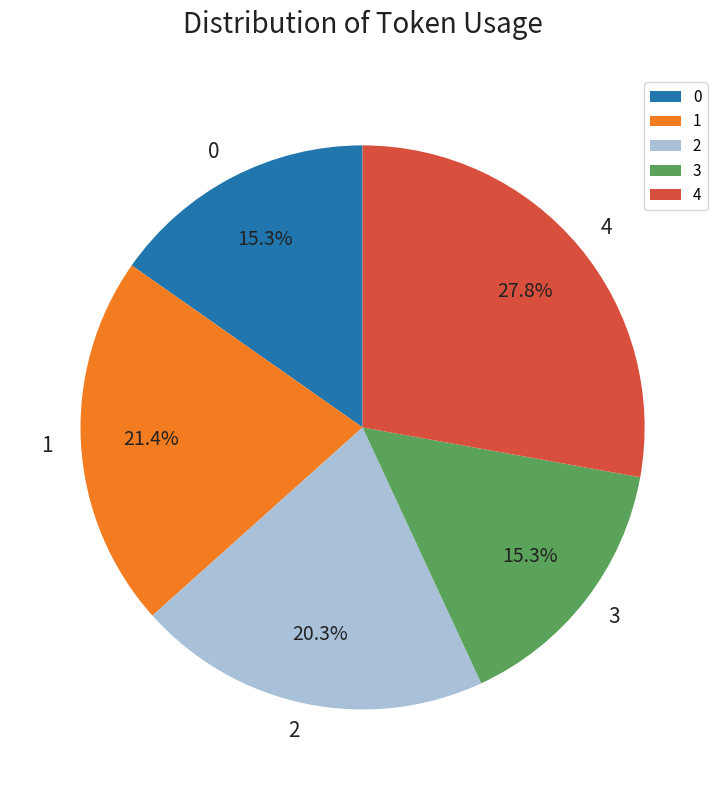

To the nearest percent, what portion does 1 represent?

21%